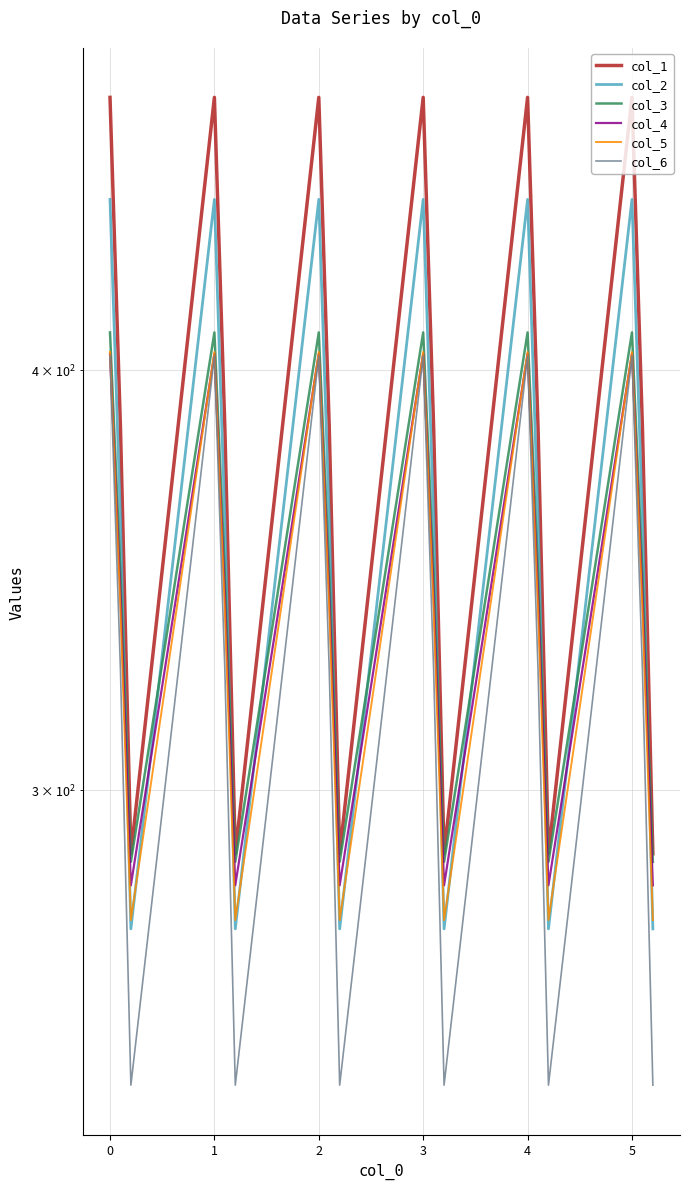

Which series has the largest total across all categories?

col_1